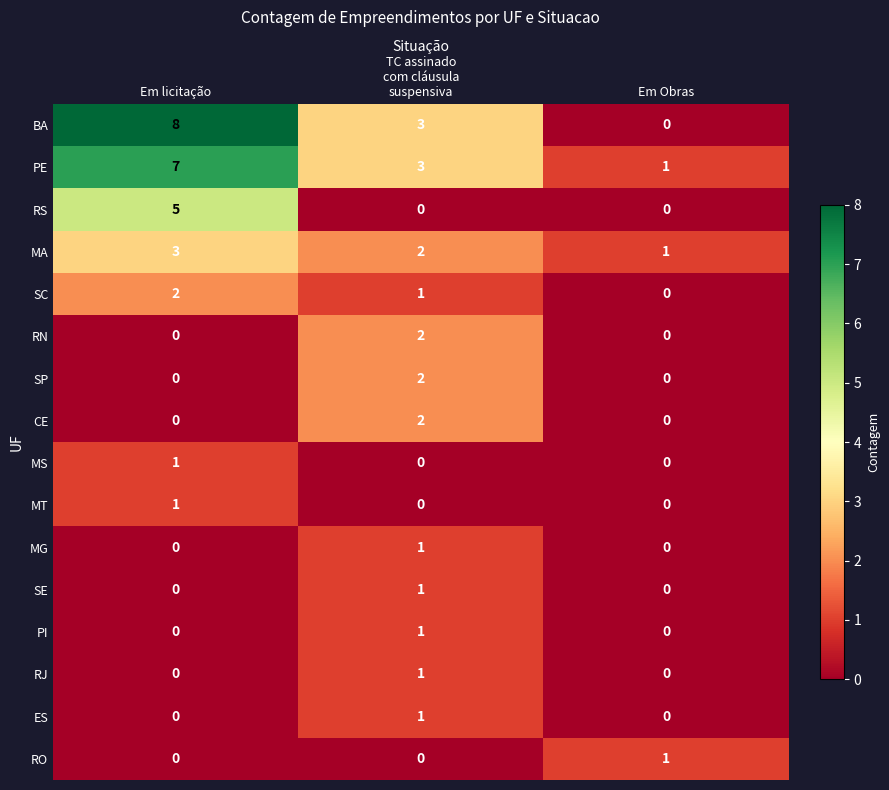

Which series has the largest range (max minus min)?

BA